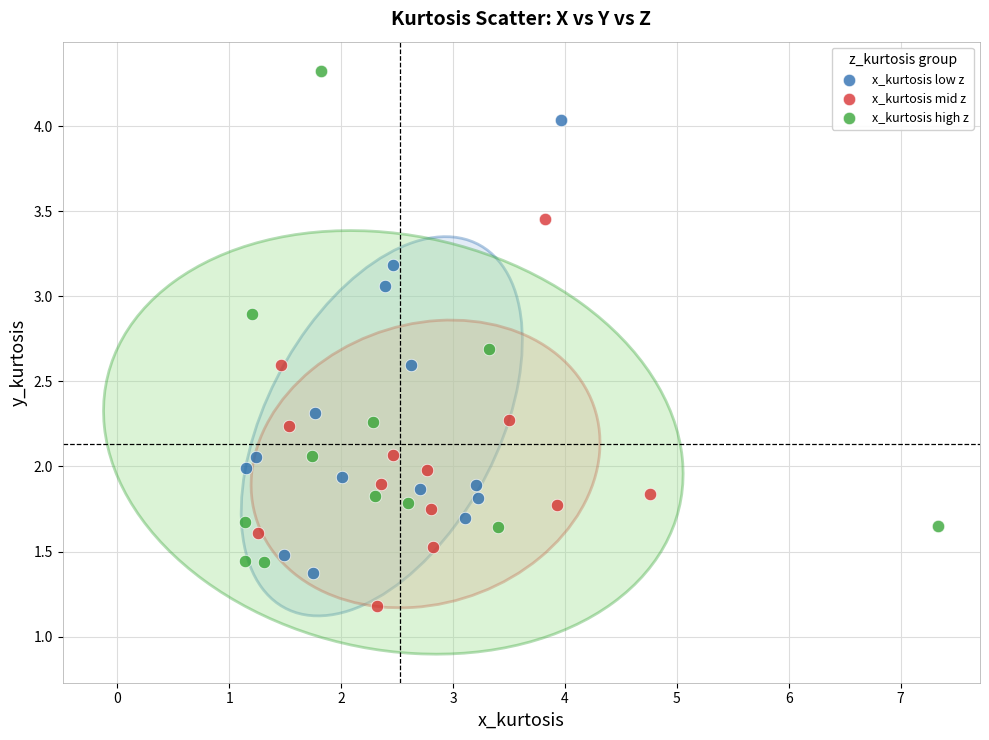

Which series has the largest Y range (max minus min)?

x_kurtosis high z